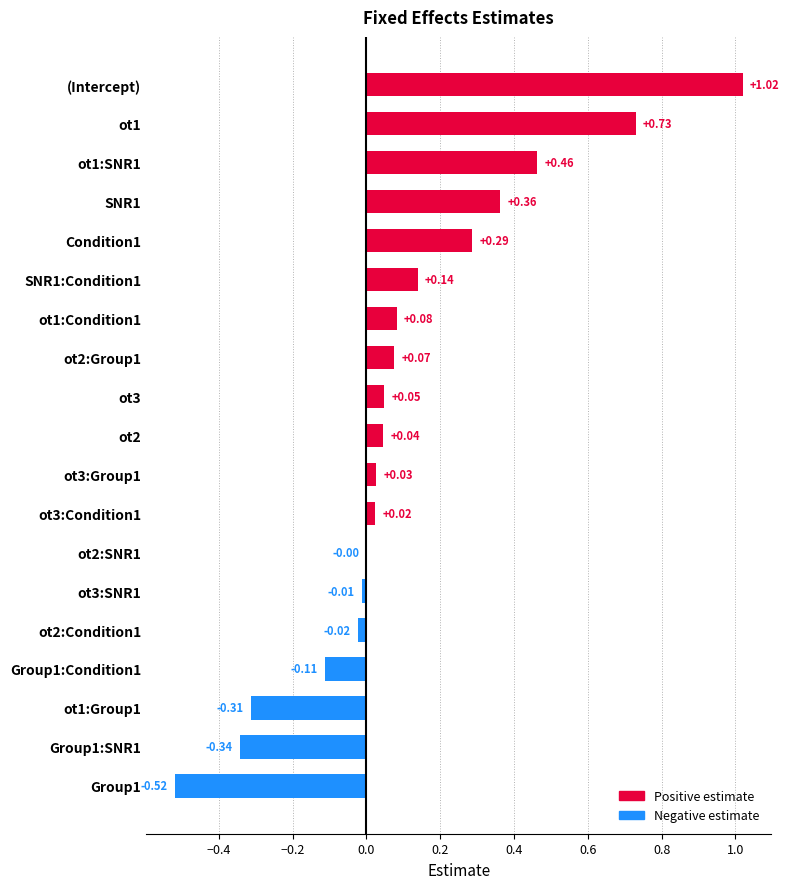

Which category has the highest value across all series?

(Intercept)